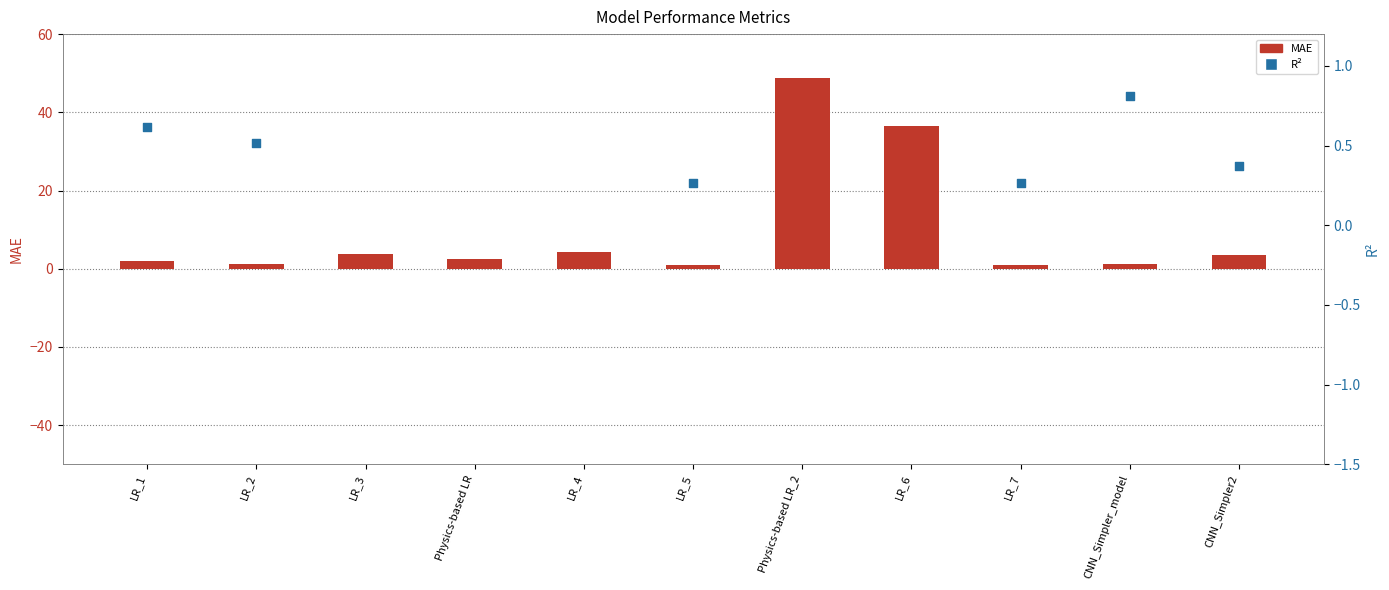

Which series contains the lowest Y value?

R²